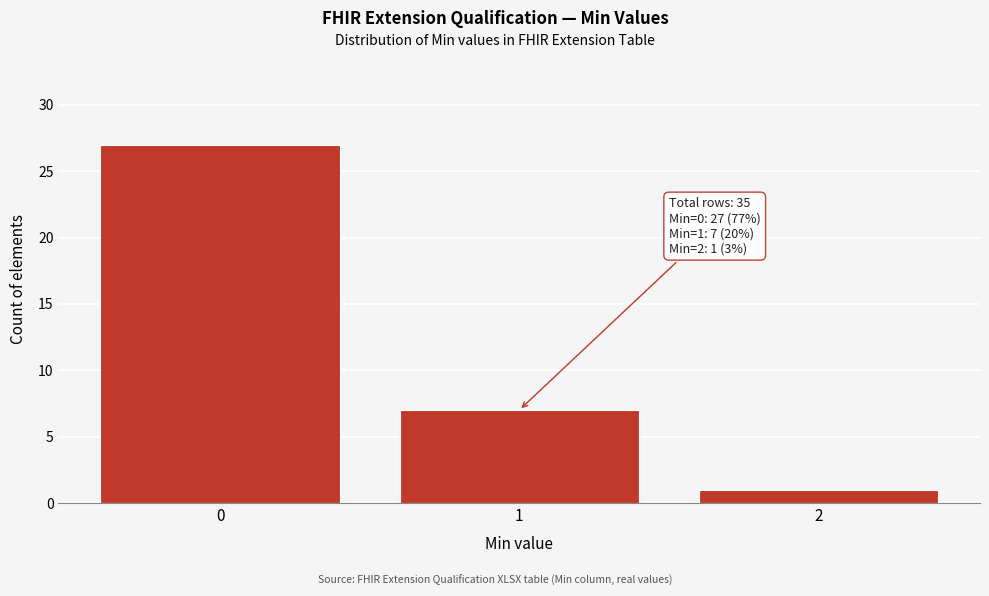

Over which range of the x-axis is the bar tallest?

-0.5 to 0.5